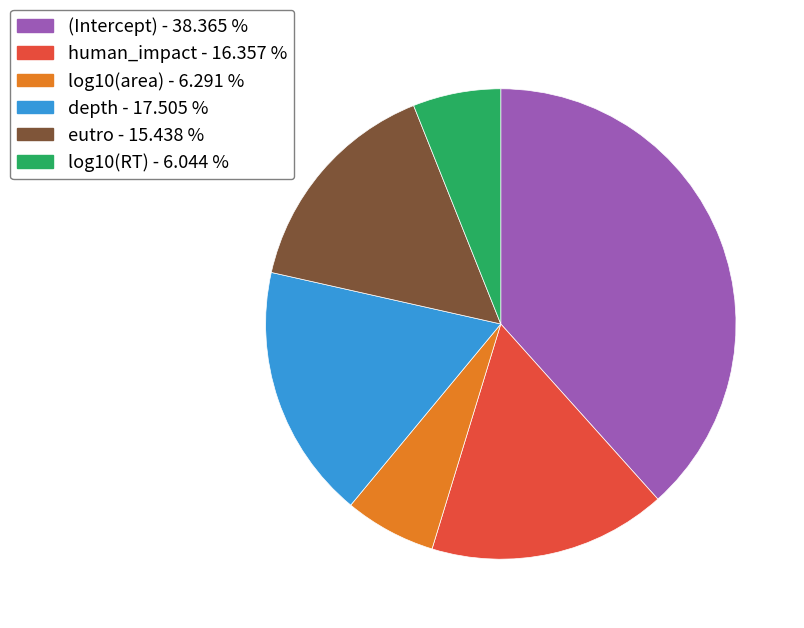

Does (Intercept) represent more than half of the total?

No